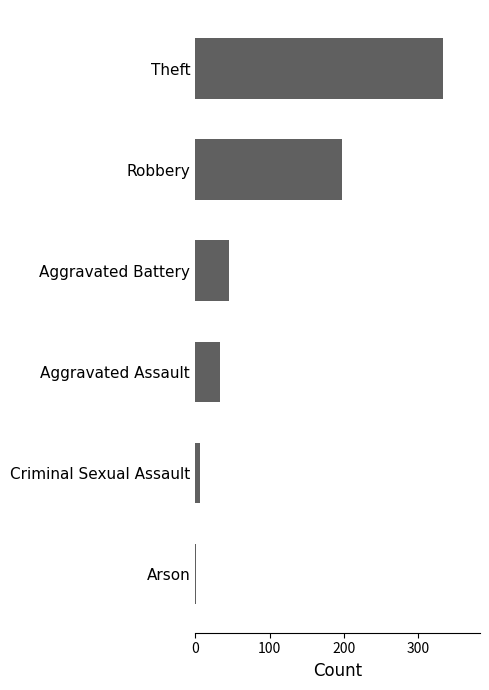

Which category has the highest value across all series?

Theft